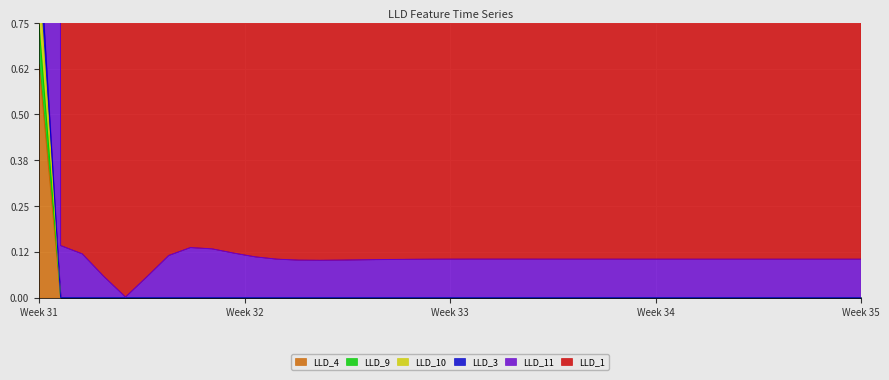

How many data points in LLD_10 are above 0?

1